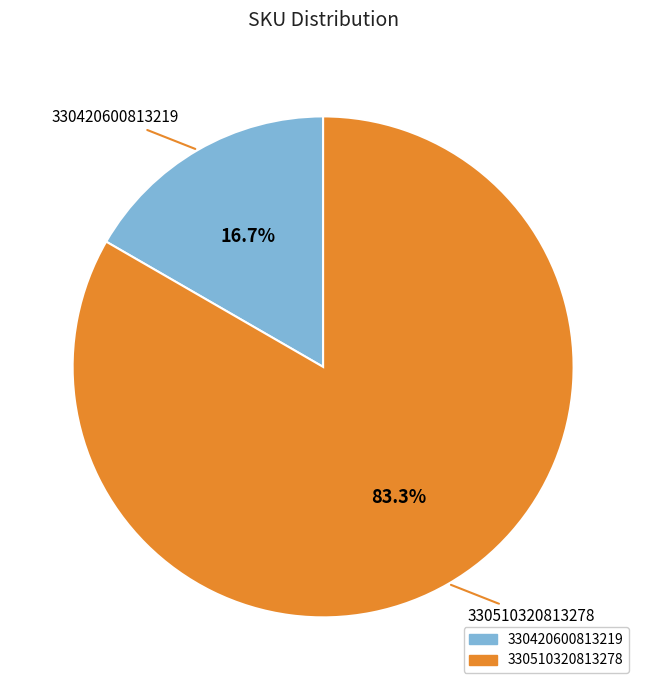

What is the ratio of the value at 330510320813278 to the value at 330420600813219?

5.0